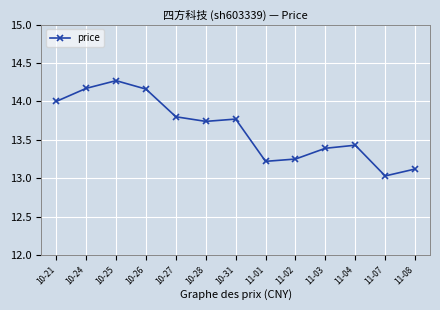

What position from the right is 10-27?

9